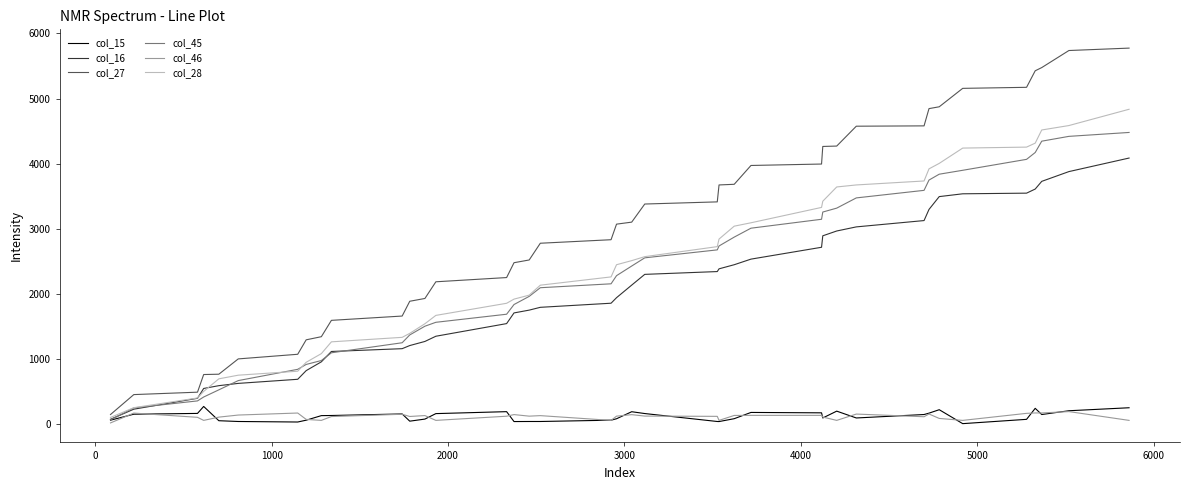

Which series has the largest total across all categories?

col_27